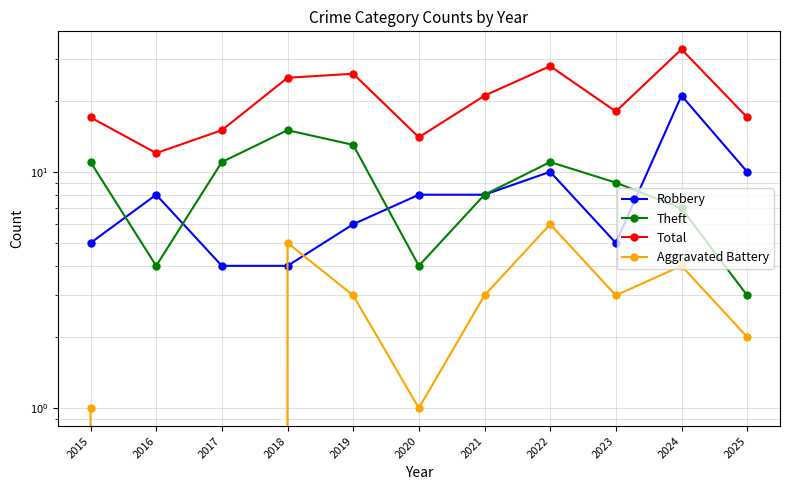

At 2024, list the series in order from smallest to largest.

Aggravated Battery, Theft, Robbery, Total